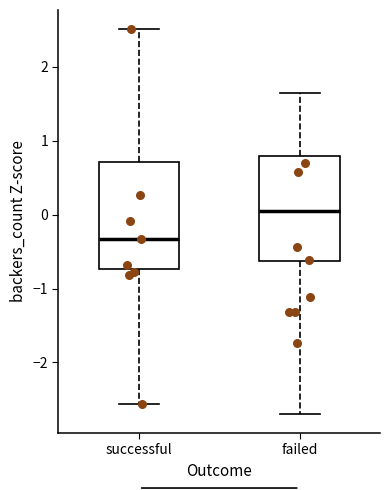

Which box has the highest median line?

failed